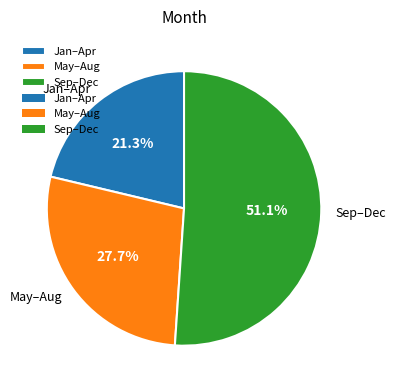

What portion of the pie excludes May–Aug?

72.3%